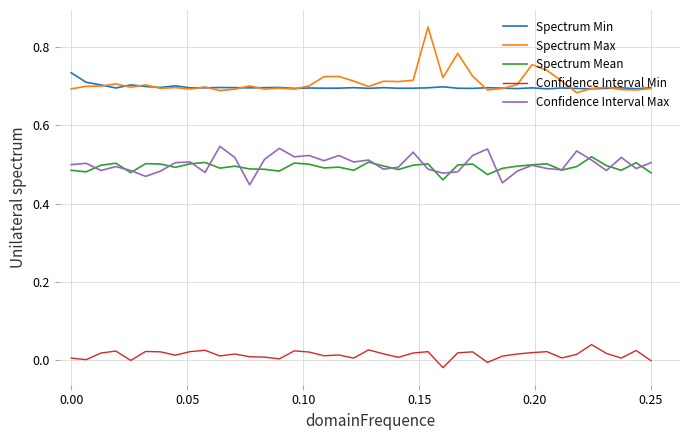

Which series has the widest spread of values?

Spectrum Max